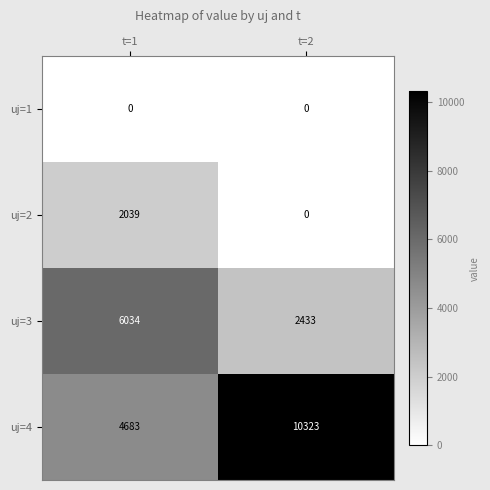

What is the greatest value displayed?

10323